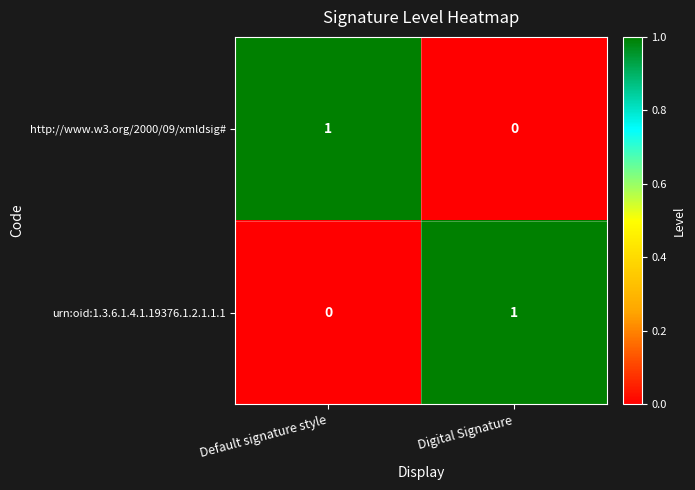

Where is http://www.w3.org/2000/09/xmldsig# nearest to the value 0?

Digital Signature